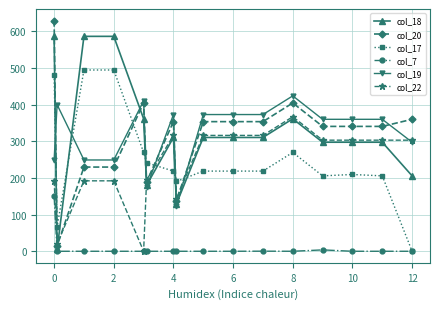

True or false: col_20 has more than 1 points higher than both neighbors.

True